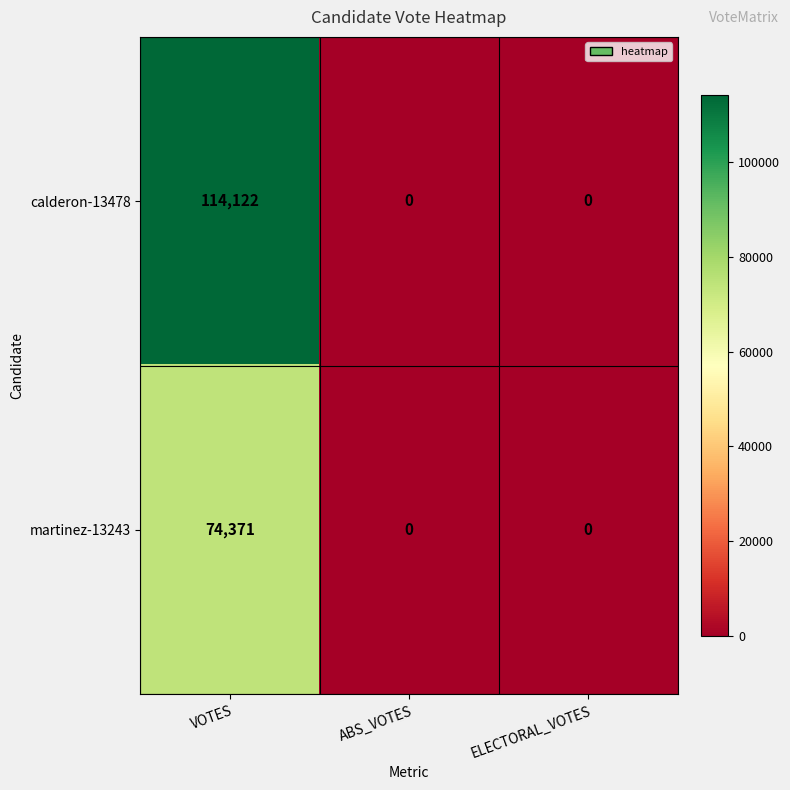

Which series has the largest range (max minus min)?

calderon-13478